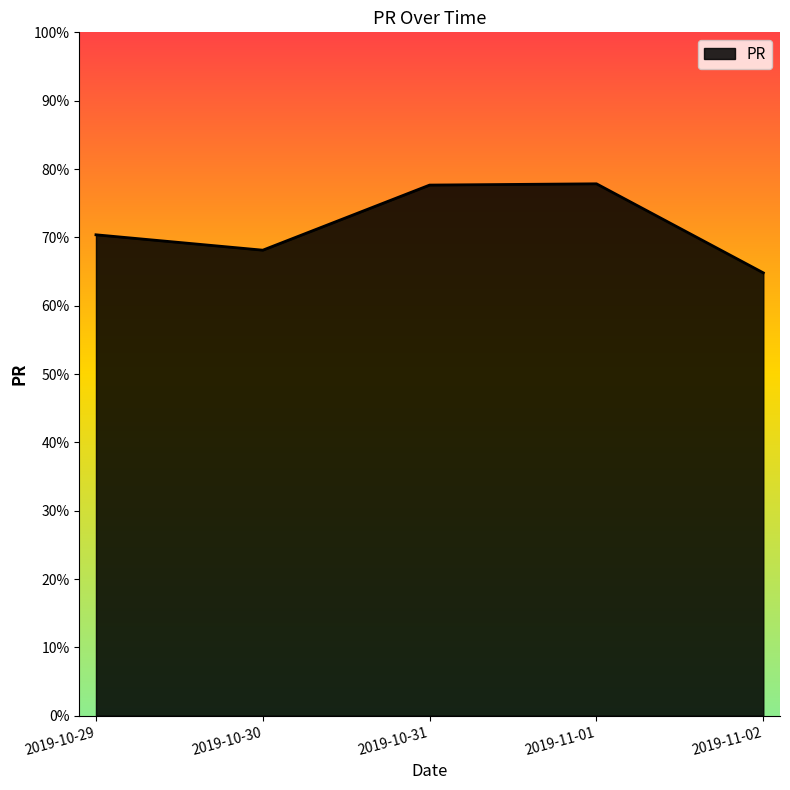

What position from the left is 2019-10-31?

3